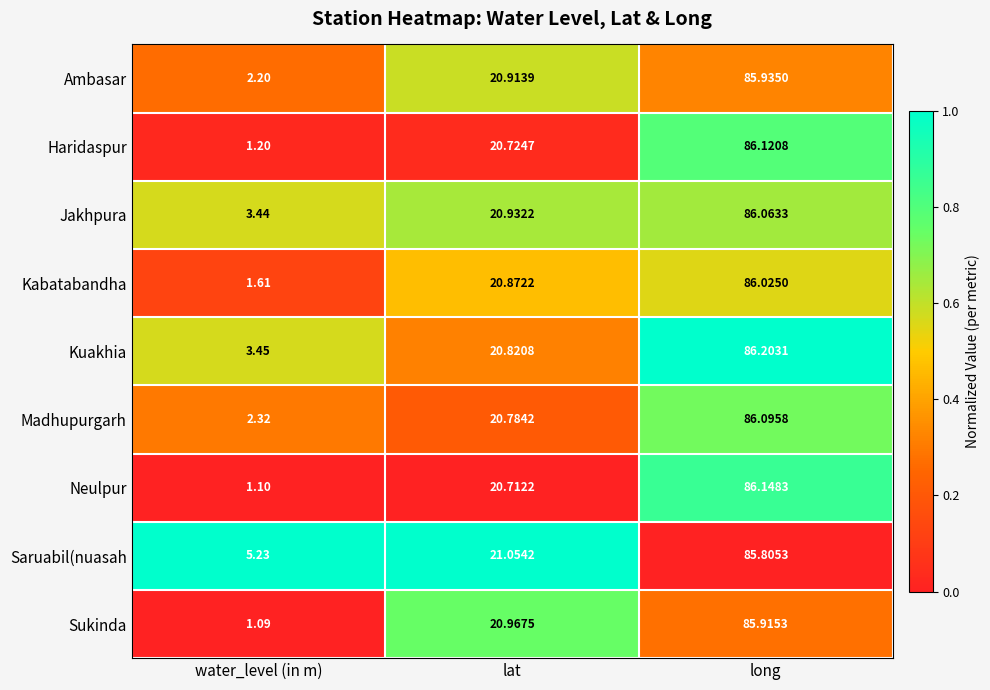

Which category has the lowest value in the Saruabil(nuasah series?

water_level (in m)